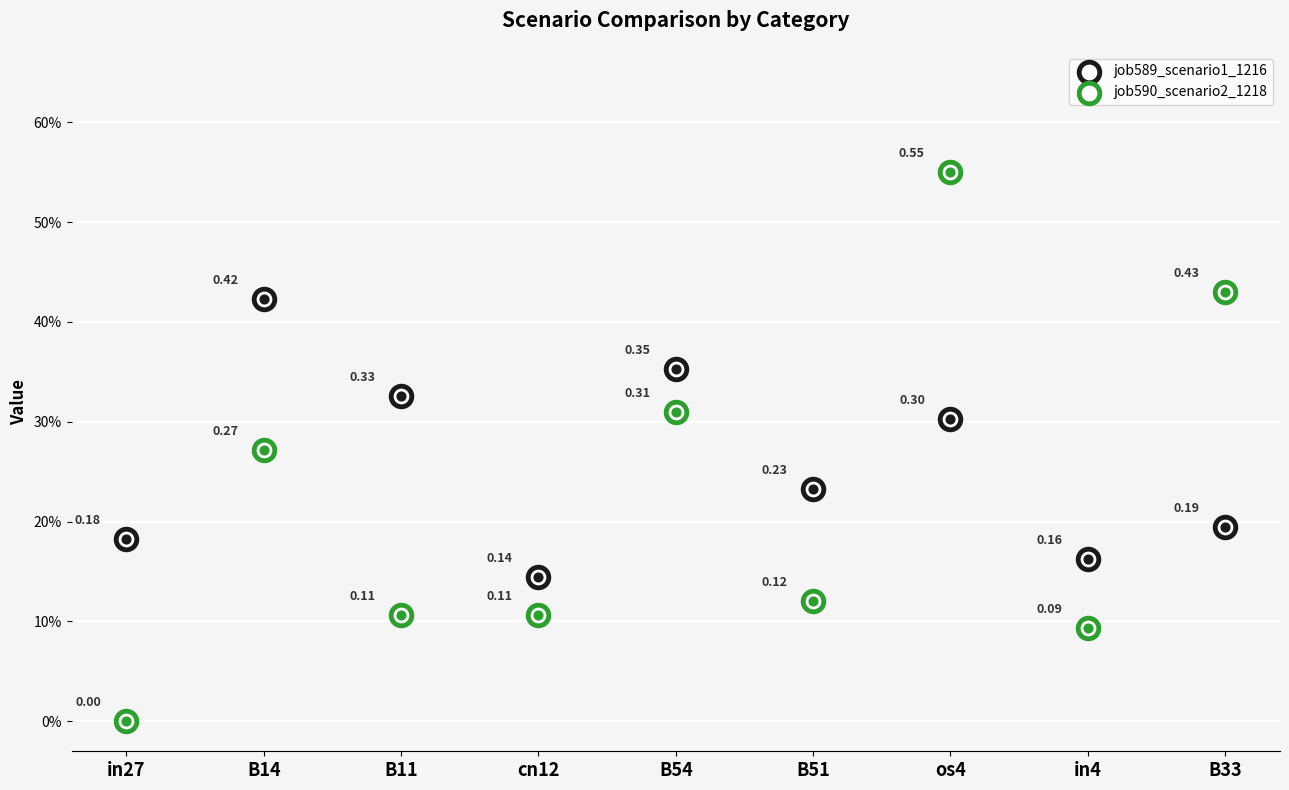

At how many categories does at least one series exceed 0?

9